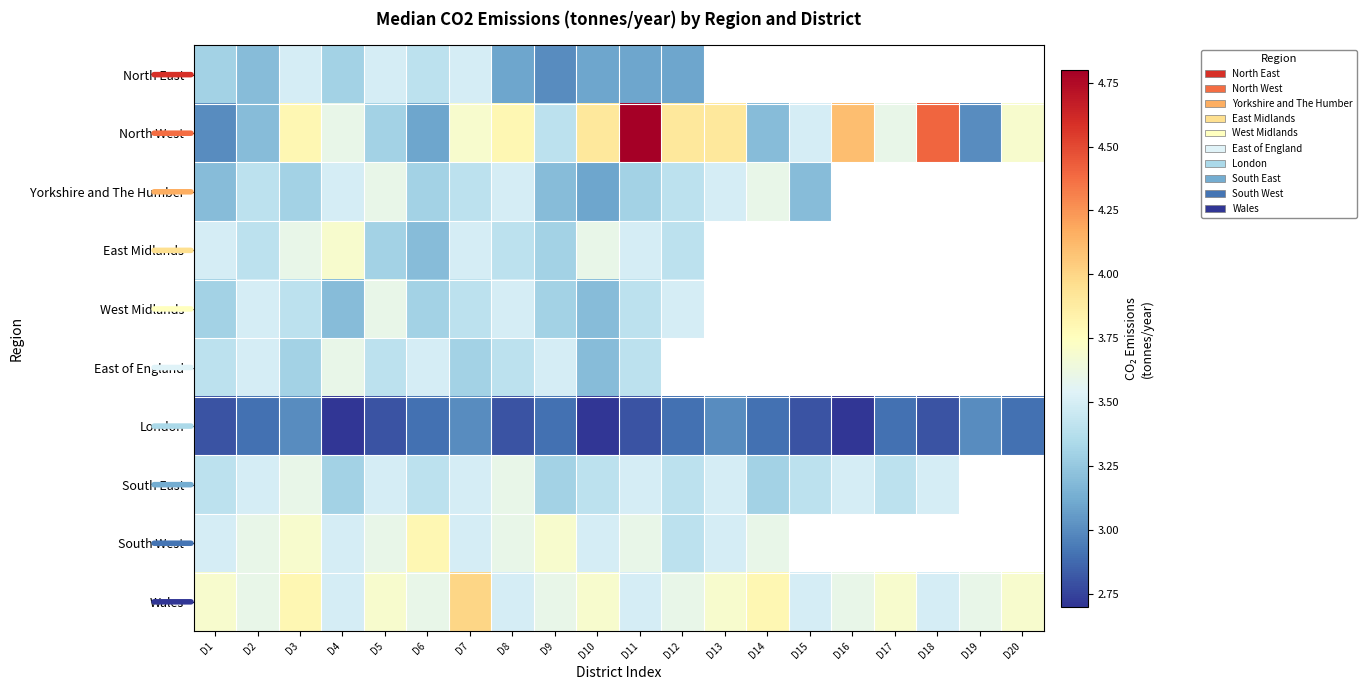

Which has a higher value, D15 or D2?

D2